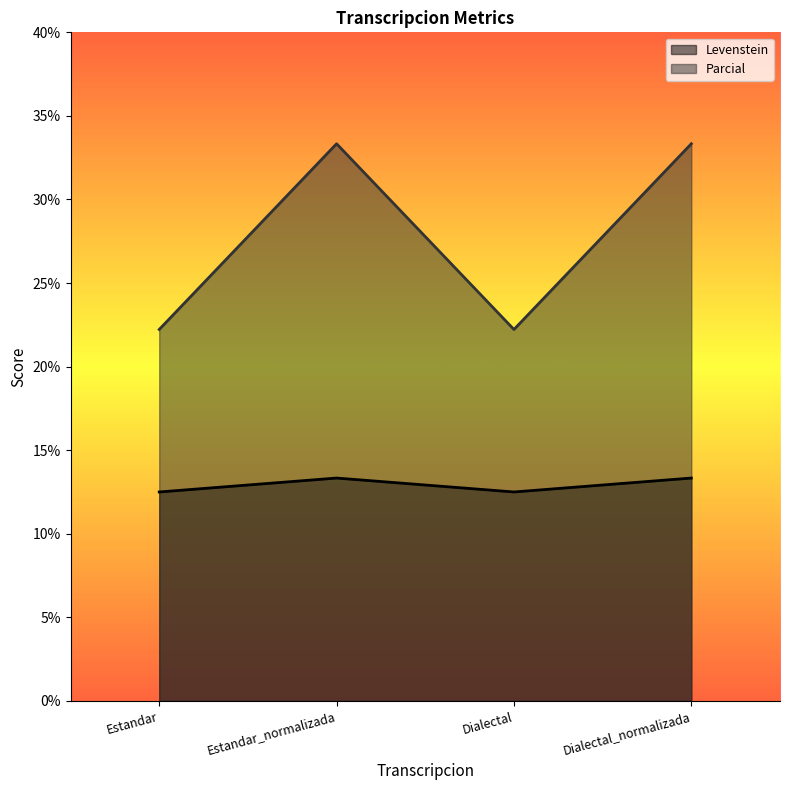

What is the value of the Parcial point at the 4th from the left?

33.3